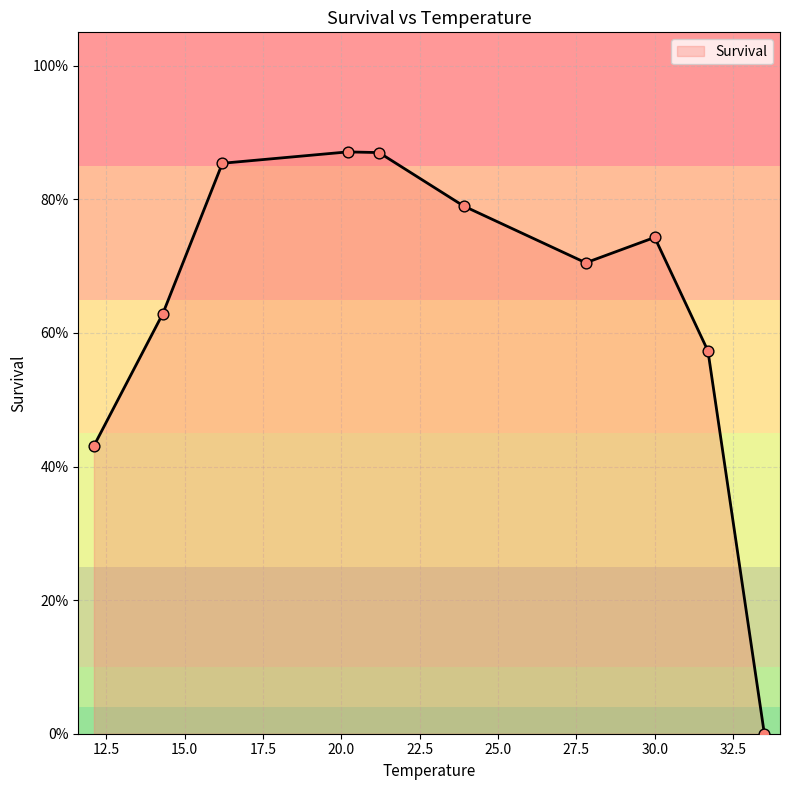

Is this an area chart (filled region under the line)?

Yes